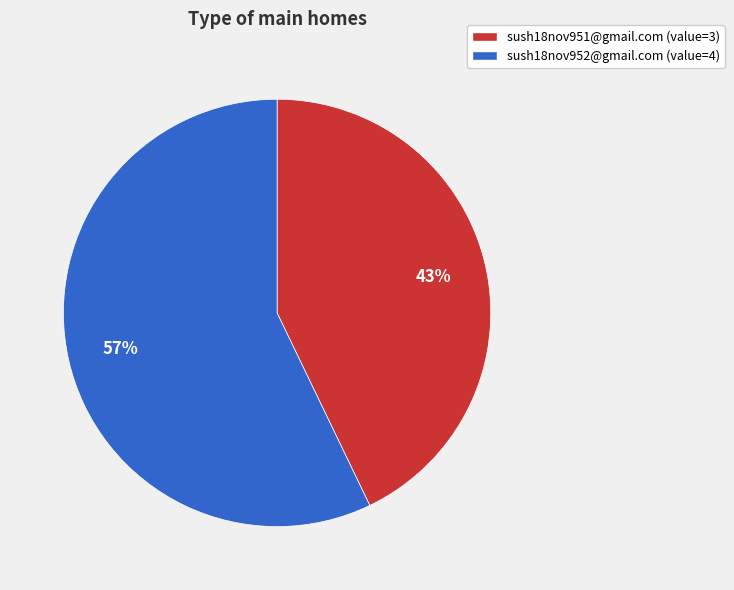

To the nearest percent, what portion does sush18nov951@gmail.com represent?

43%